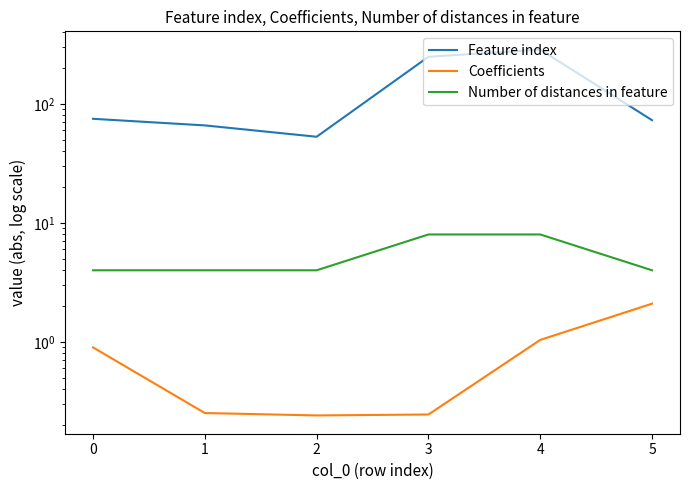

Rank the categories by Feature index value from lowest to highest.

2, 1, 5, 0, 3, 4